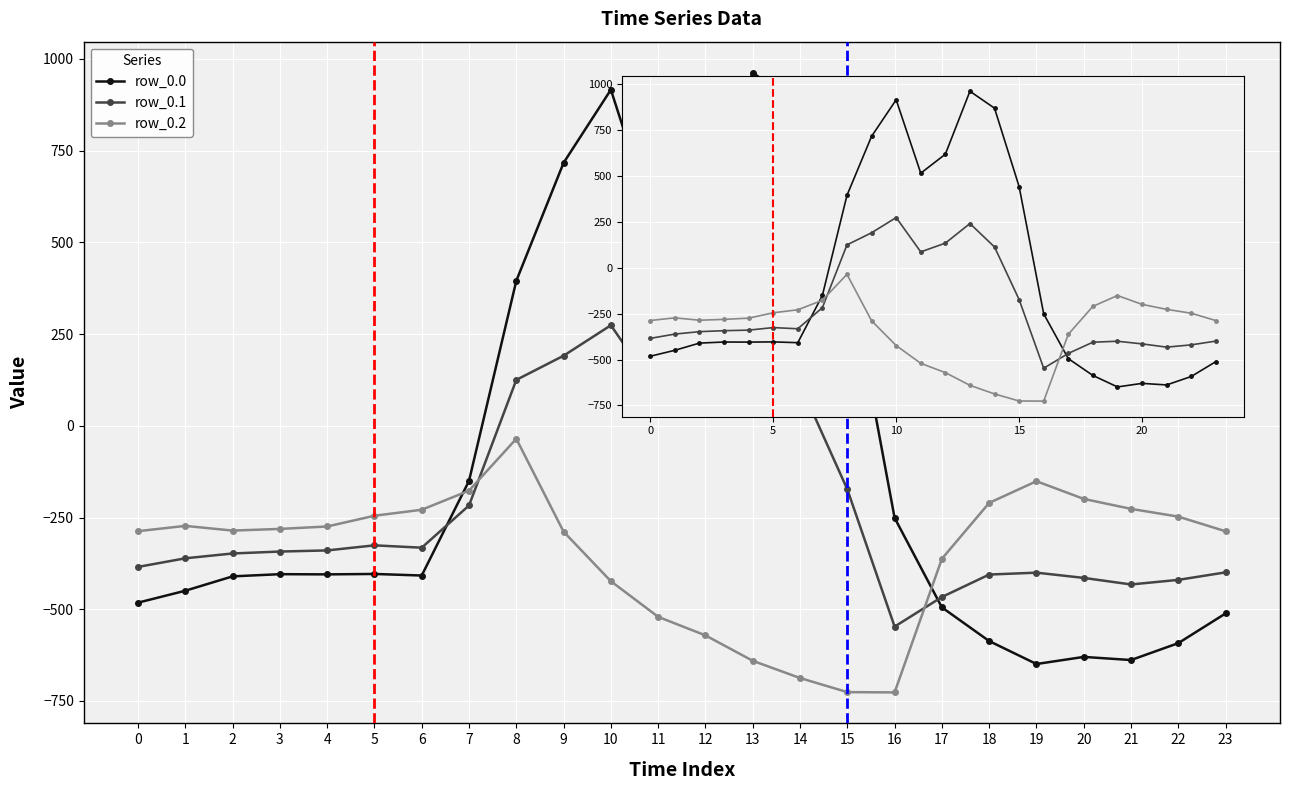

Read the row_0.1 value at 9.

191.1